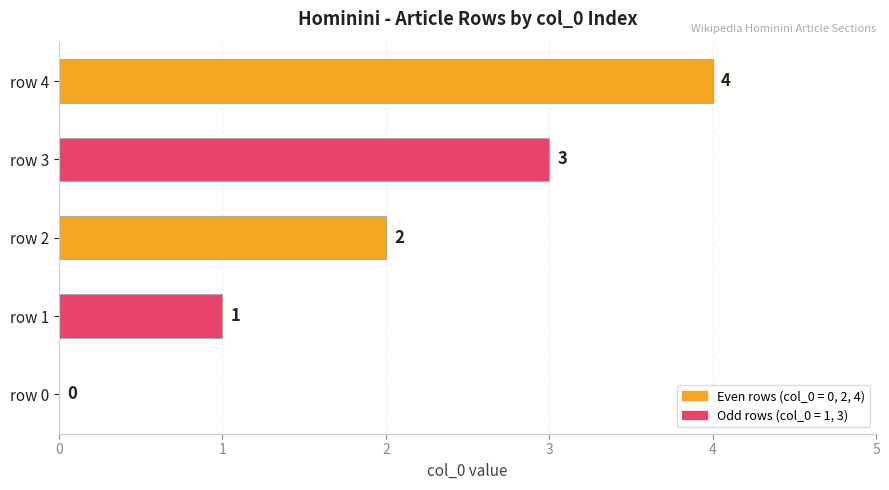

True or false: the data shows 0 at row 0.

True